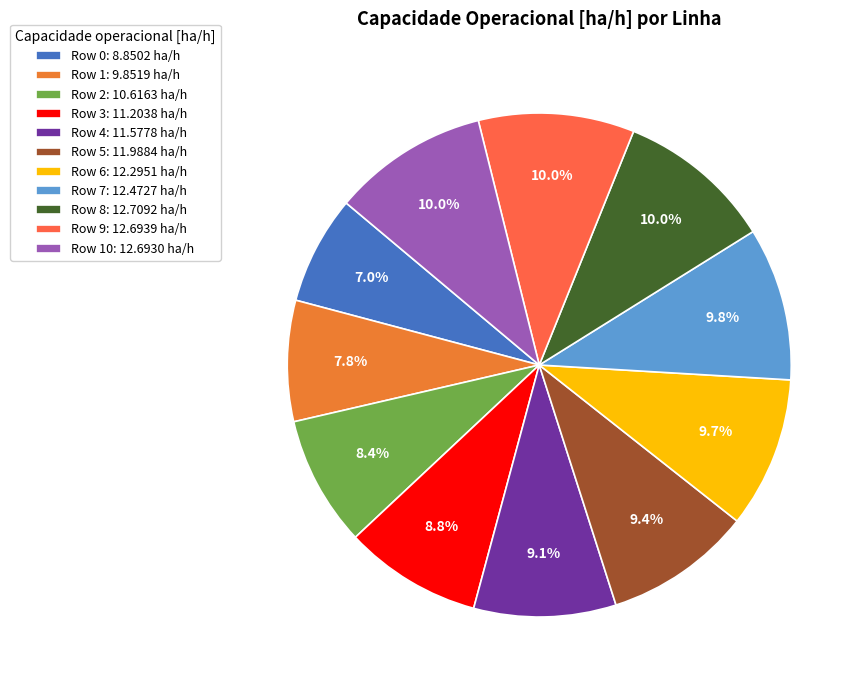

Which category has the biggest portion of the pie?

Row 8